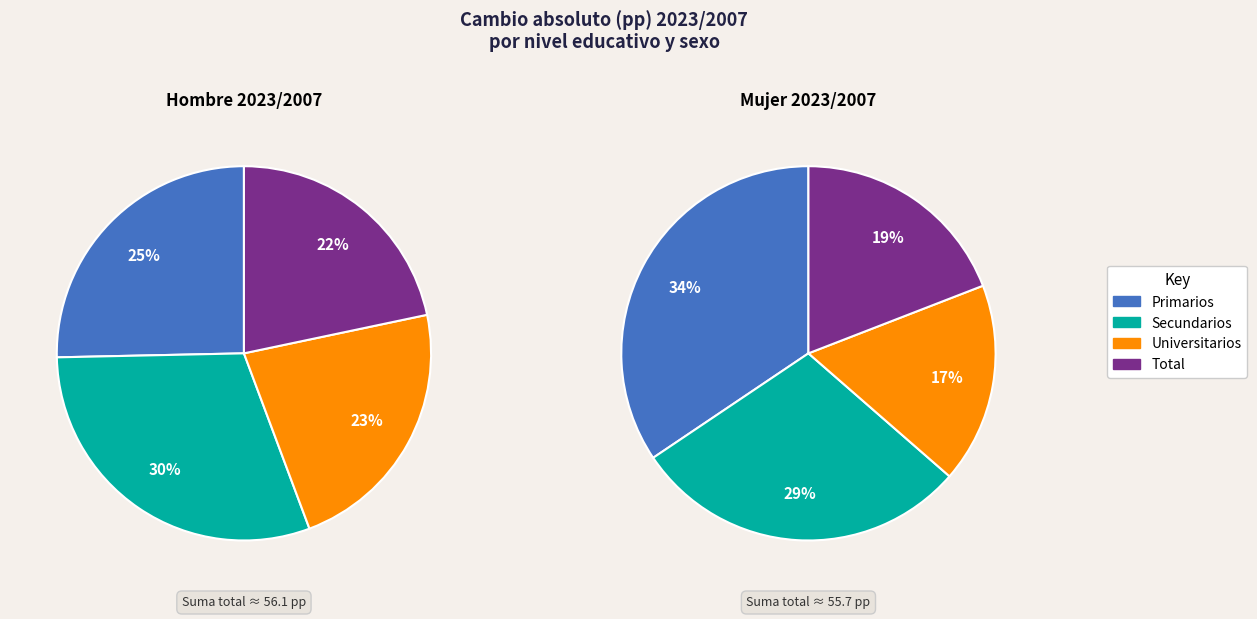

To the nearest percent, what portion does Total represent?

22%